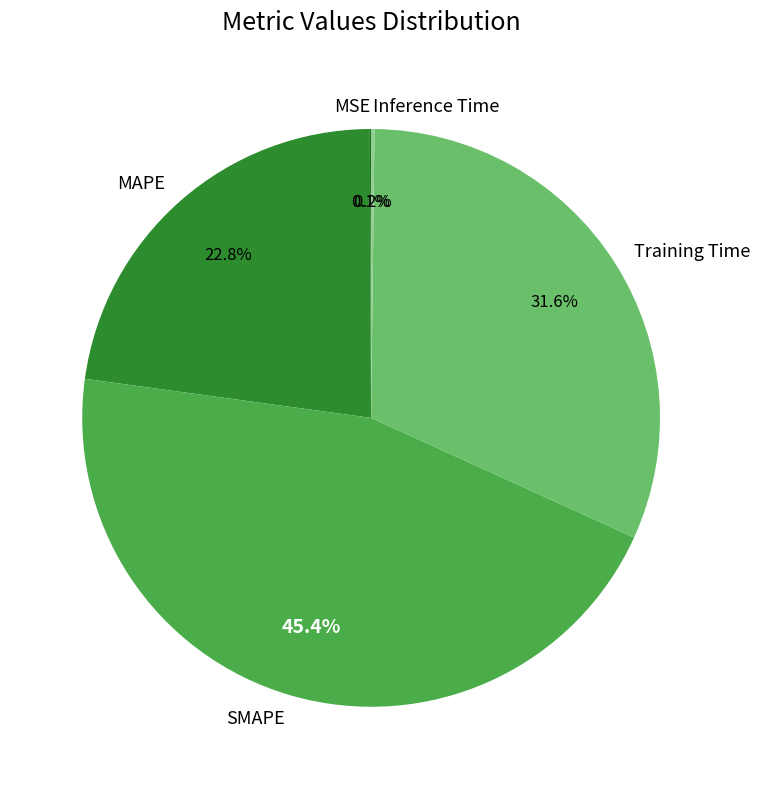

What portion of the pie excludes Training Time?

68.4%